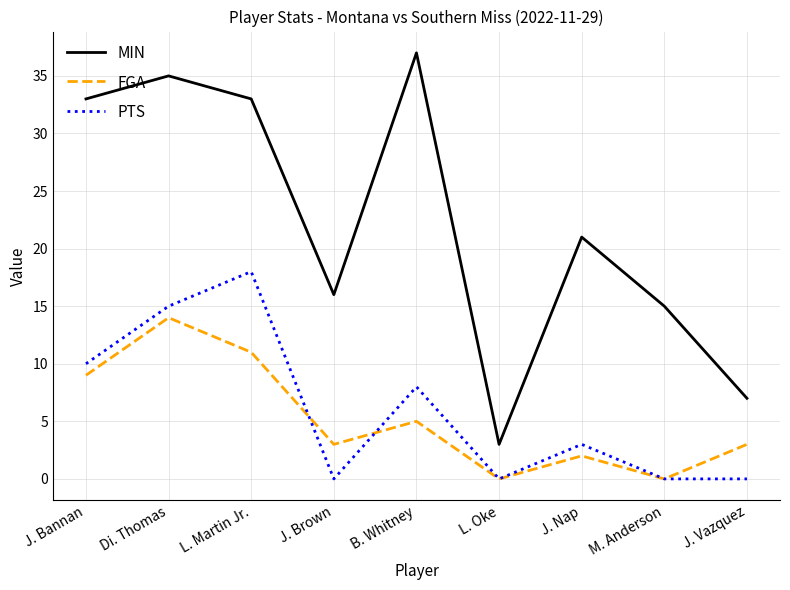

What are all the series names shown in the legend?

MIN, FGA, PTS